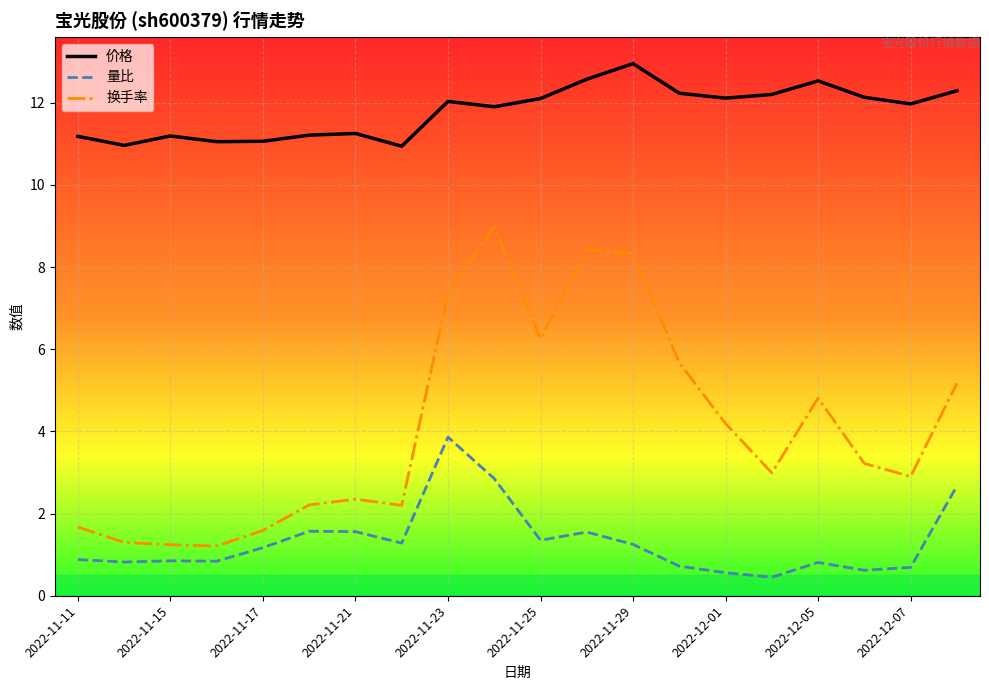

What is the highest value of the 量比 series?

3.9